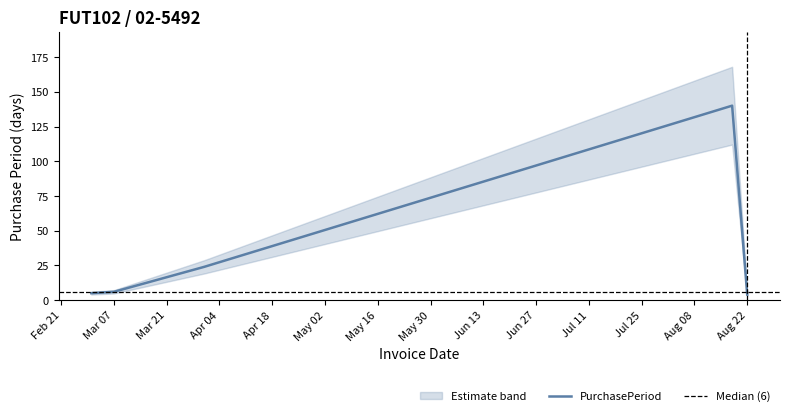

What position from the right is 2017-03-31?

3